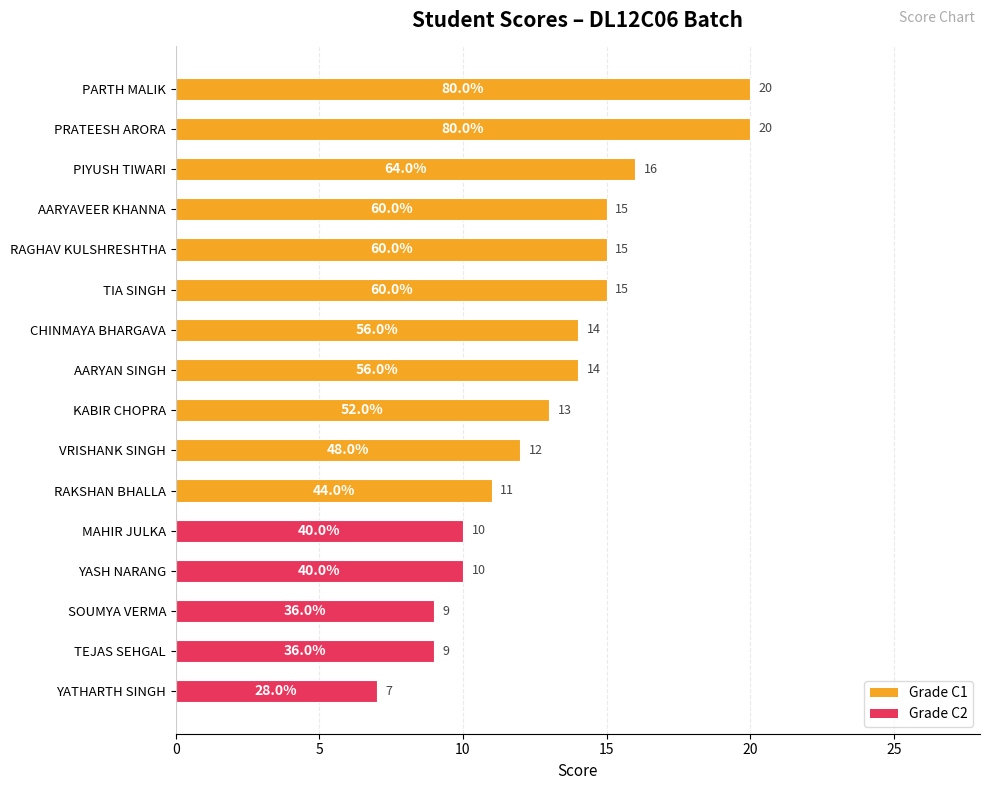

Between AARYAVEER KHANNA and SOUMYA VERMA, which is larger?

AARYAVEER KHANNA